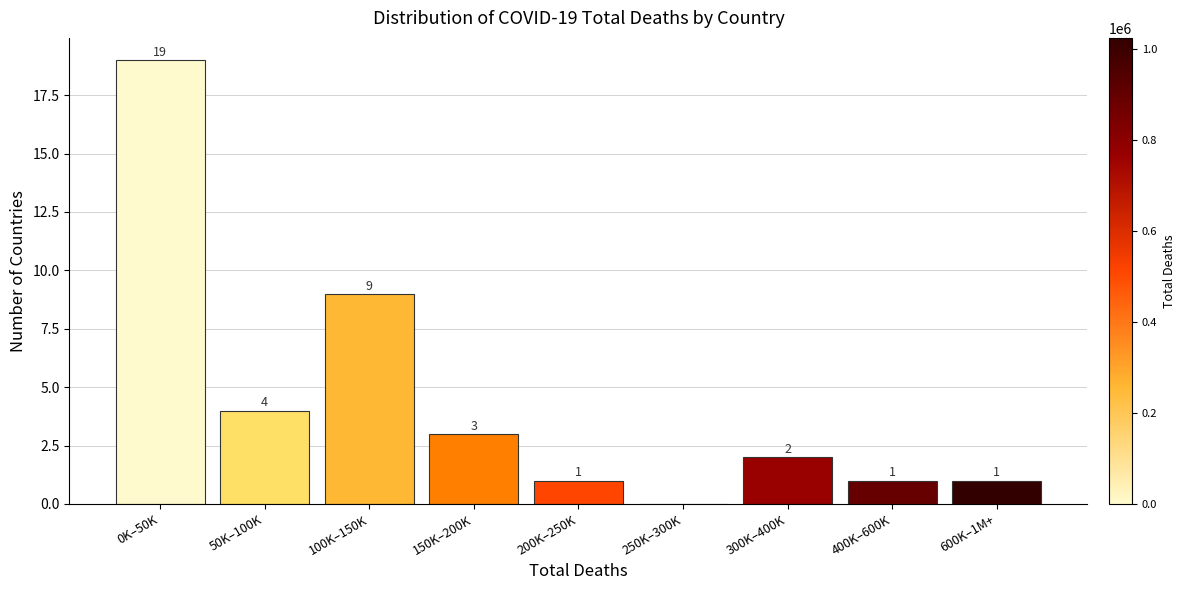

Reading right to left, what are all the values shown in this chart?

600K–1M+=1	400K–600K=1	300K–400K=2	250K–300K=0	200K–250K=1	150K–200K=3	100K–150K=9	50K–100K=4	0K–50K=19